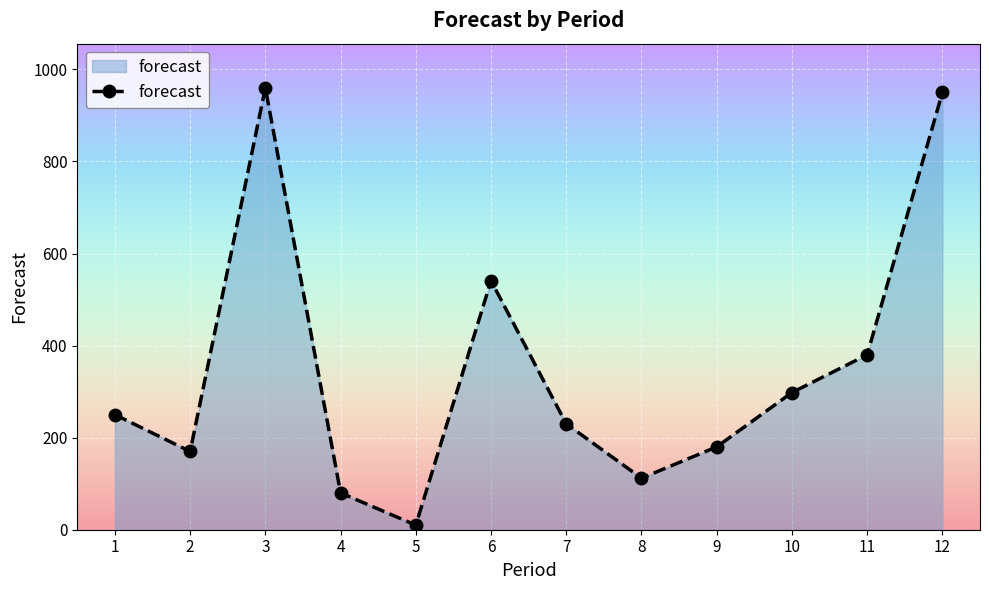

What is the approximate value at 8?

112